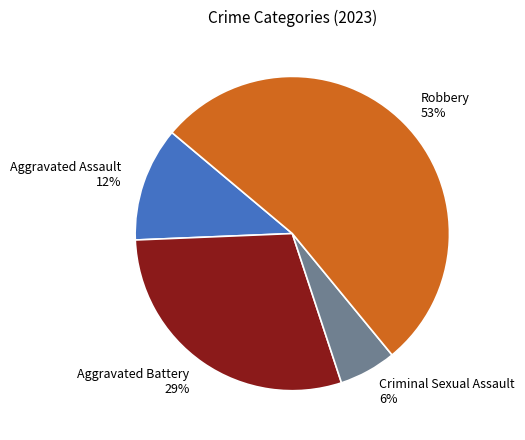

Combined, do Aggravated Assault and Robbery account for over 50%?

Yes